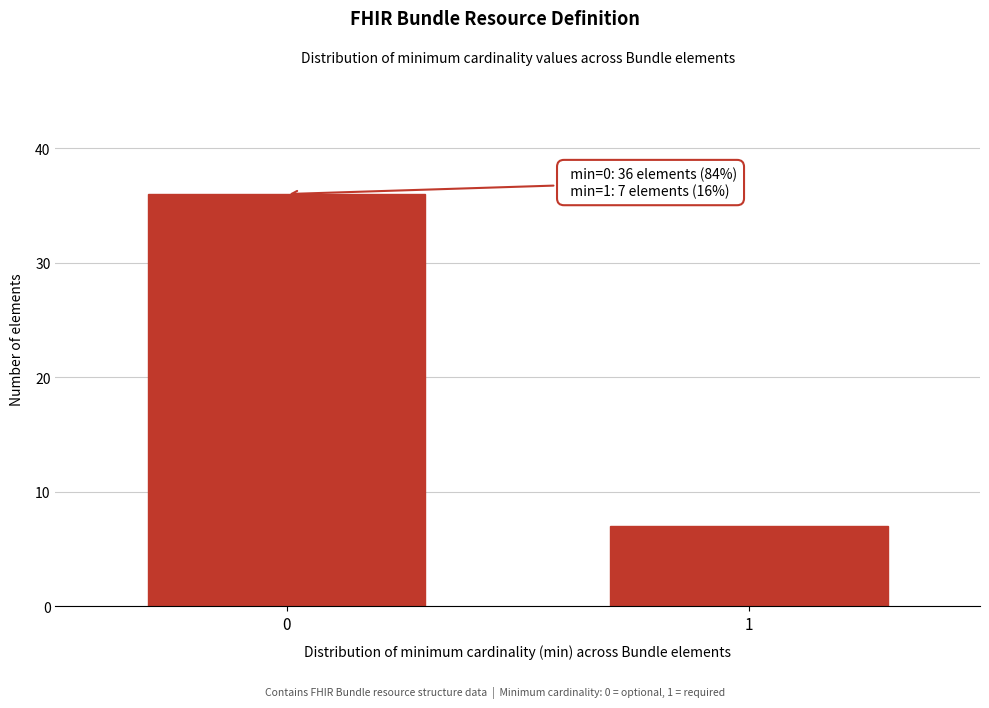

Reading left to right, what are all the values shown in this chart?

0=36	1=7